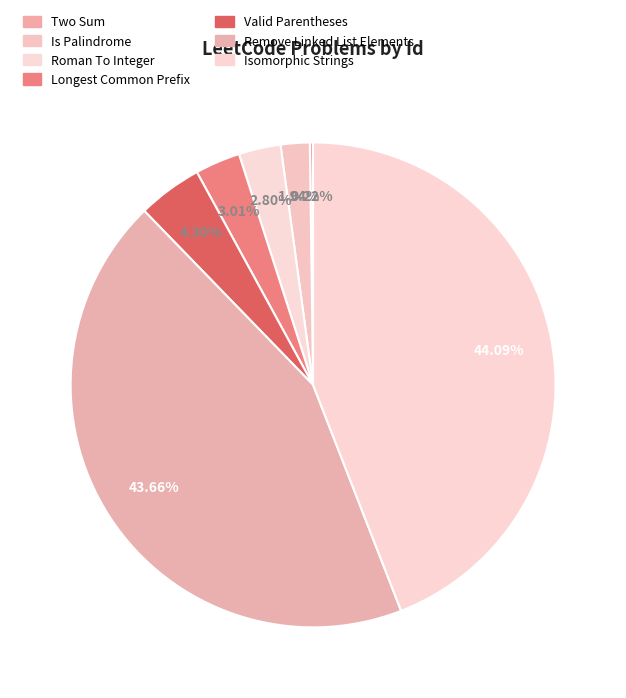

To the nearest percent, what is the average slice percentage?

14%